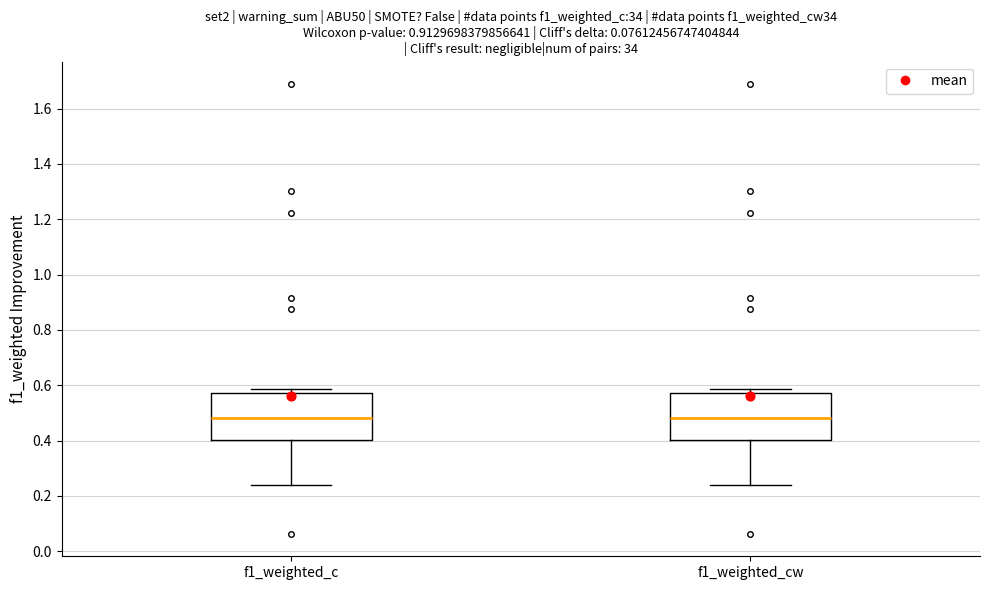

Reading left to right, transcribe this box plot: for each box, give where its median line is, the range the box spans, and where its two whiskers end, as read against the y-axis. The values are not printed on the chart, so give them approximately, as read against the axis.

f1_weighted_c: median 0.48, box 0.40 to 0.58, whiskers 0.24 to 0.58 (just above the box's upper edge)
f1_weighted_cw: median 0.48, box 0.40 to 0.58, whiskers 0.24 to 0.58 (just above the box's upper edge)